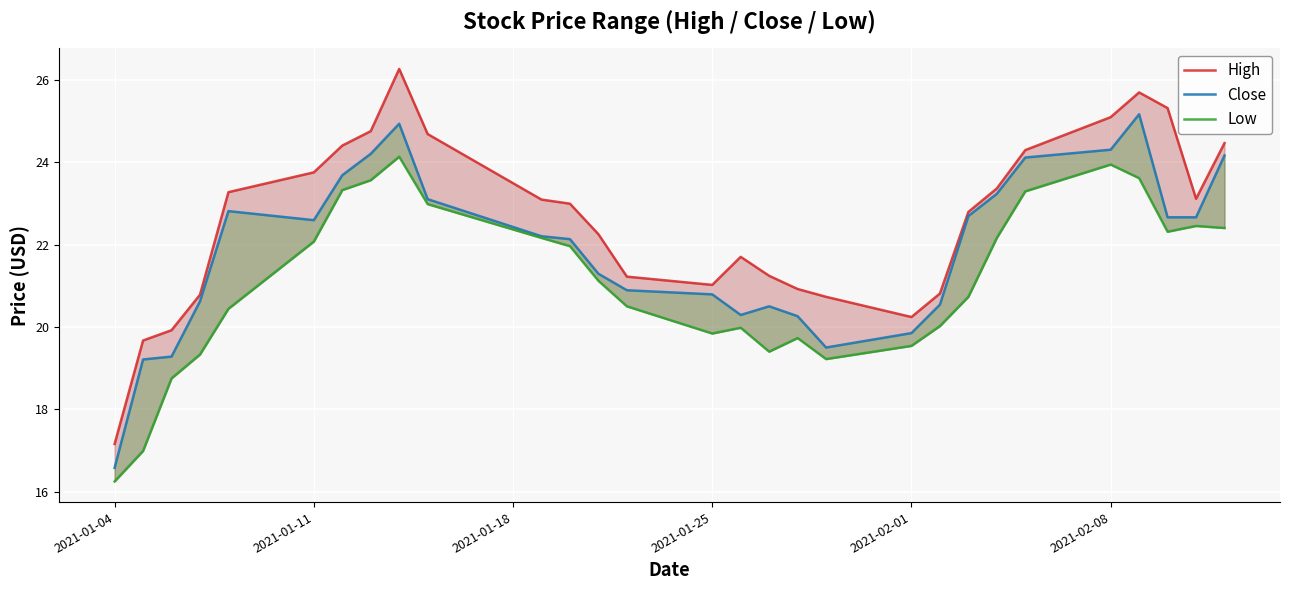

True or false: Low and Close cross at least once.

False